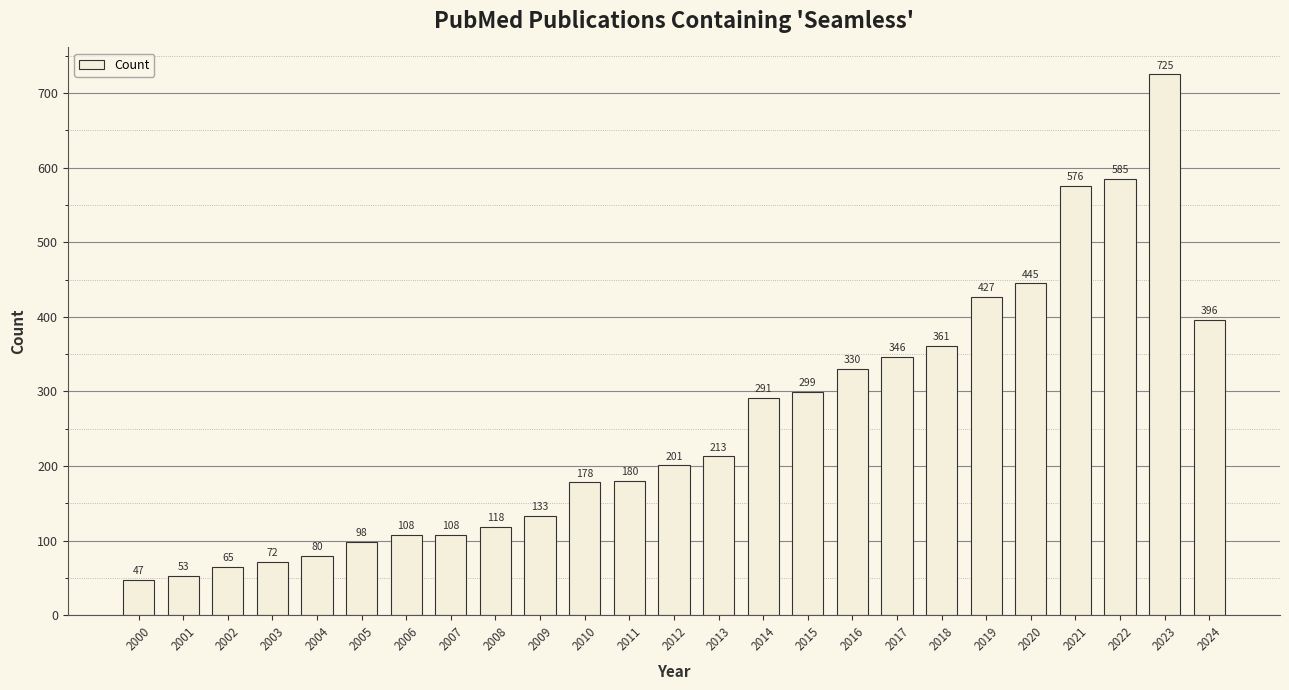

Reading left to right, what are all the values shown in this chart?

2000=47	2001=53	2002=65	2003=72	2004=80	2005=98	2006=108	2007=108	2008=118	2009=133	2010=178	2011=180	2012=201	2013=213	2014=291	2015=299	2016=330	2017=346	2018=361	2019=427	2020=445	2021=576	2022=585	2023=725	2024=396